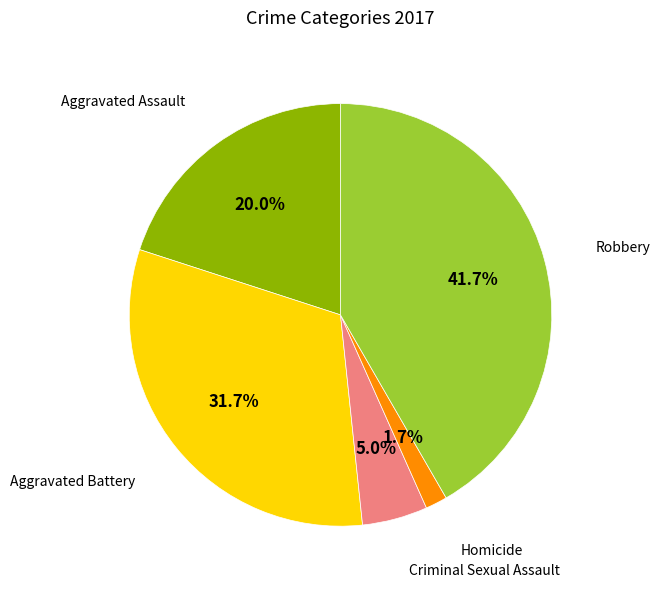

Does any single category account for the majority?

No